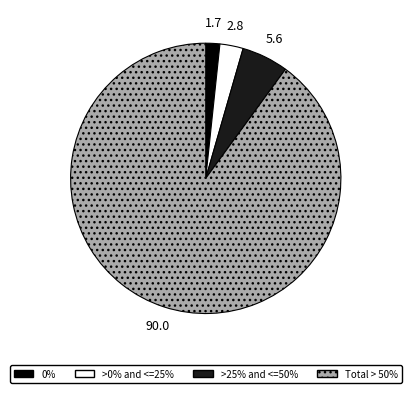

Does any single category account for the majority?

Yes